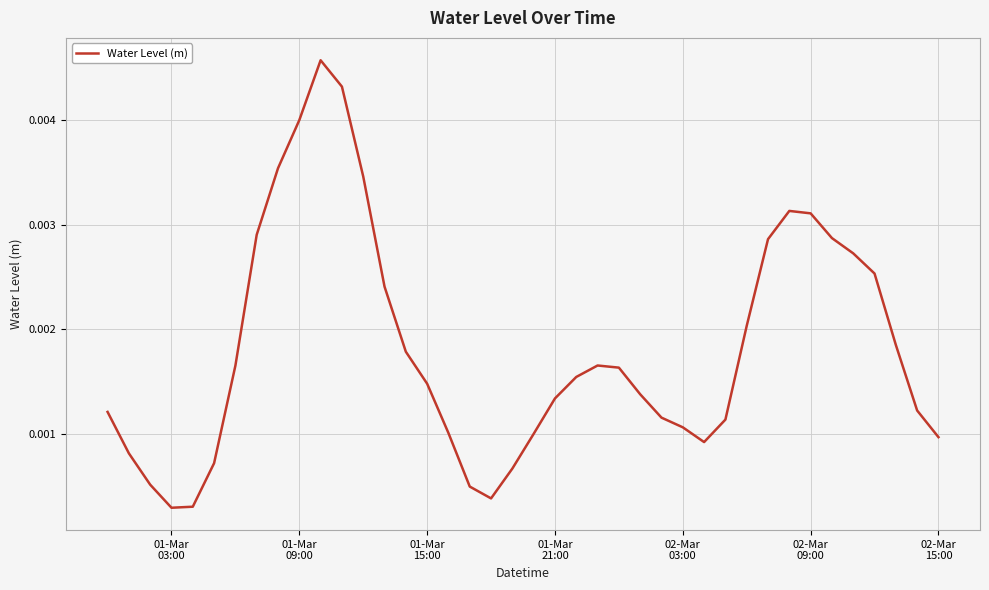

How many interior local valleys (lower than both neighbors) does the data have?

3